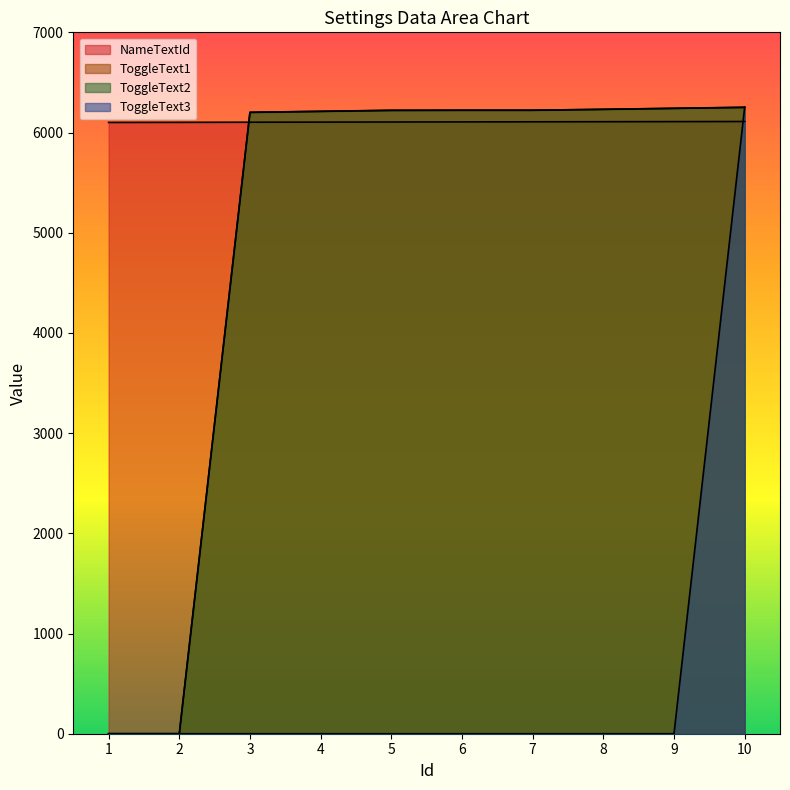

Reading right to left, what are all the values shown in this chart?

NameTextId: 6110	6109	6108	6107	6106	6105	6104	6103	6102	6101
ToggleText1: 6251	6241	6231	6223	6223	6221	6211	6201	0	0
ToggleText2: 6252	6242	6232	6222	6222	6222	6212	6202	0	0
ToggleText3: 6253	0	0	0	0	0	0	0	0	0